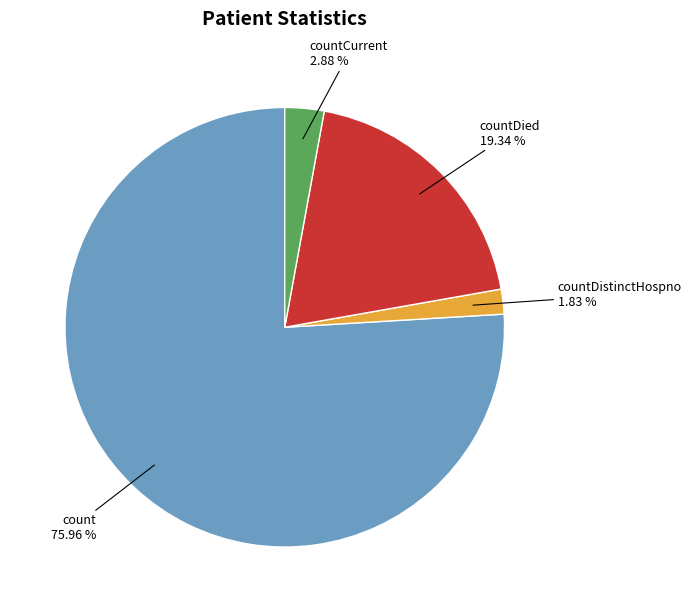

Is there any slice that represents more than half of the pie?

Yes